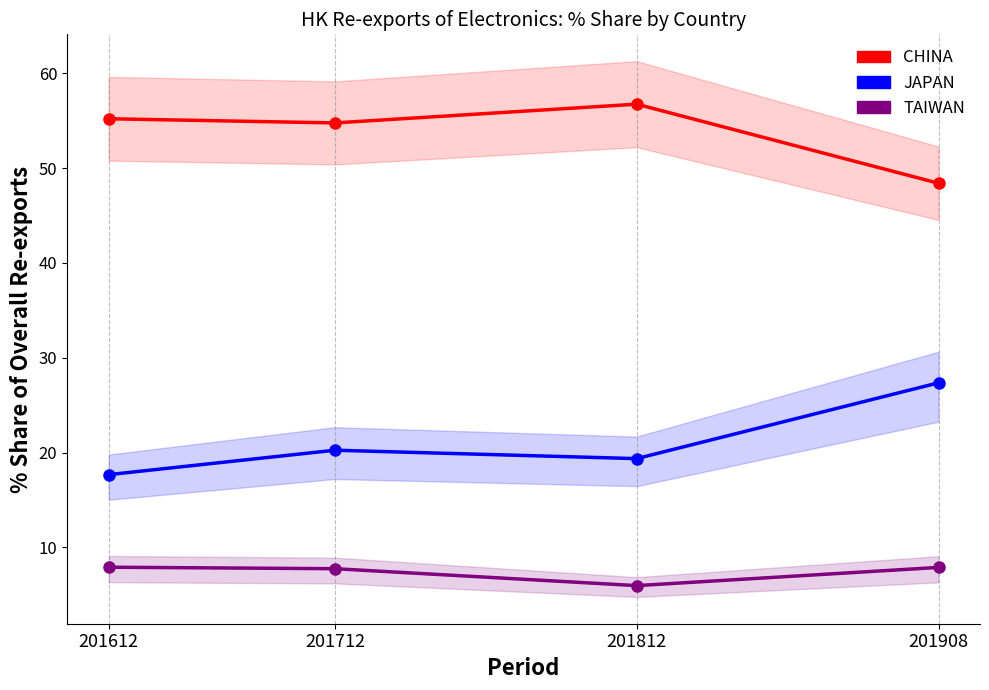

Reading left to right, transcribe all the data shown in this chart.

CHINA: 55.2	54.8	56.7	48.4
JAPAN: 17.7	20.2	19.4	27.3
TAIWAN: 7.9	7.7	6.0	7.9